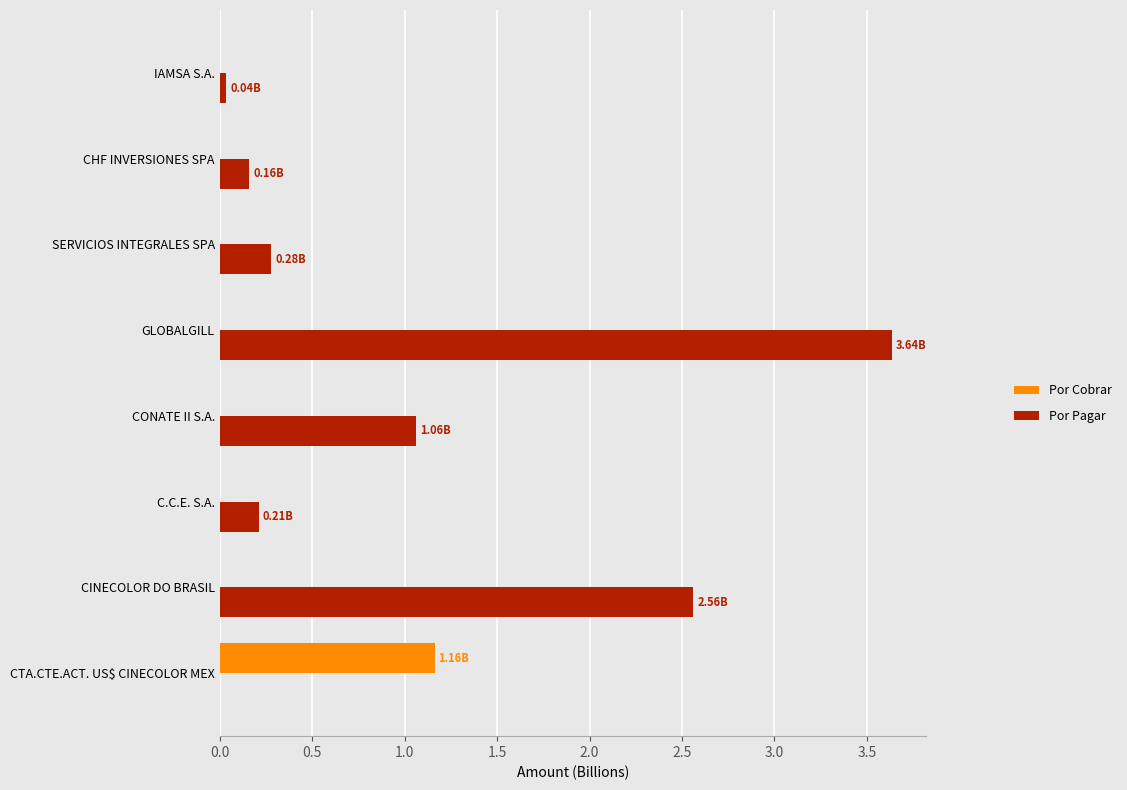

What are all the series names shown in the legend?

Por Cobrar, Por Pagar